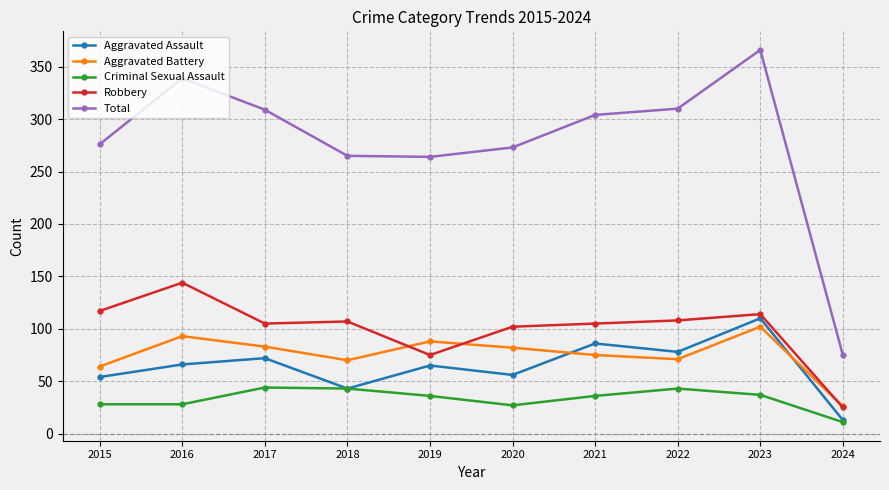

What is the difference between the highest and lowest values at 2019?

228